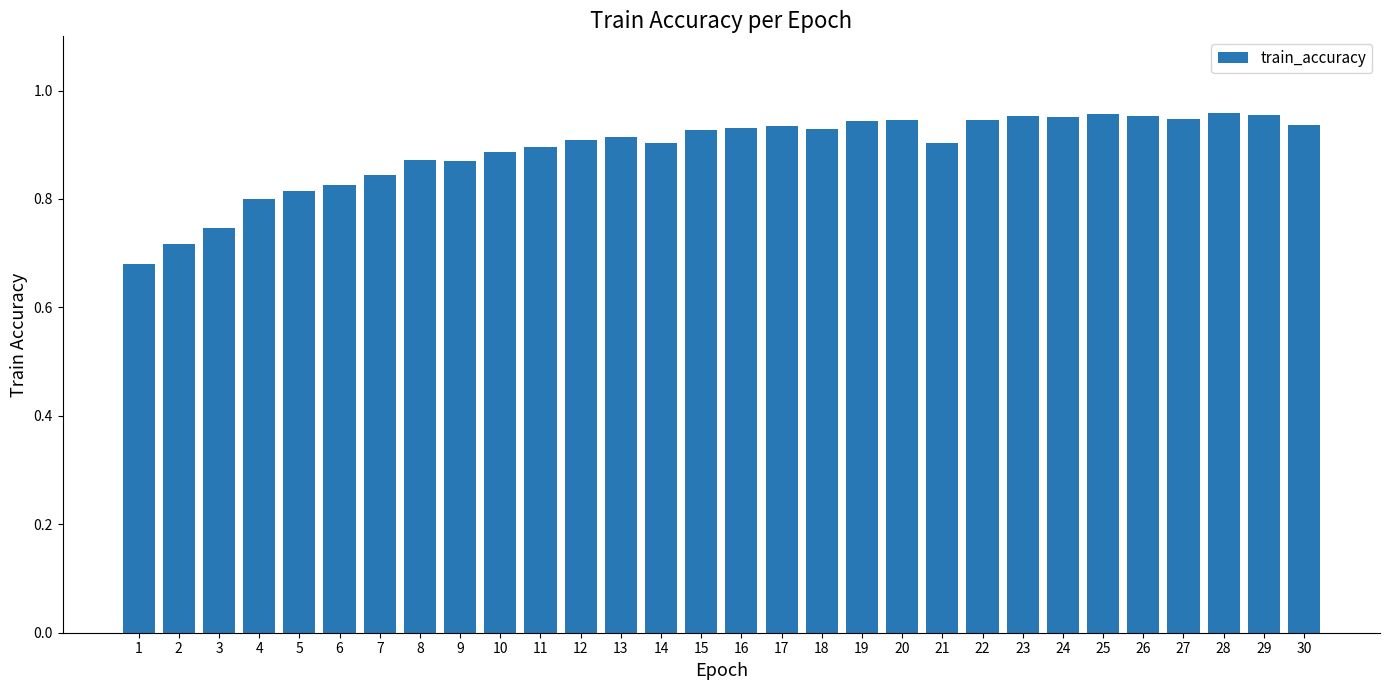

Where is the data nearest to the value 0?

1